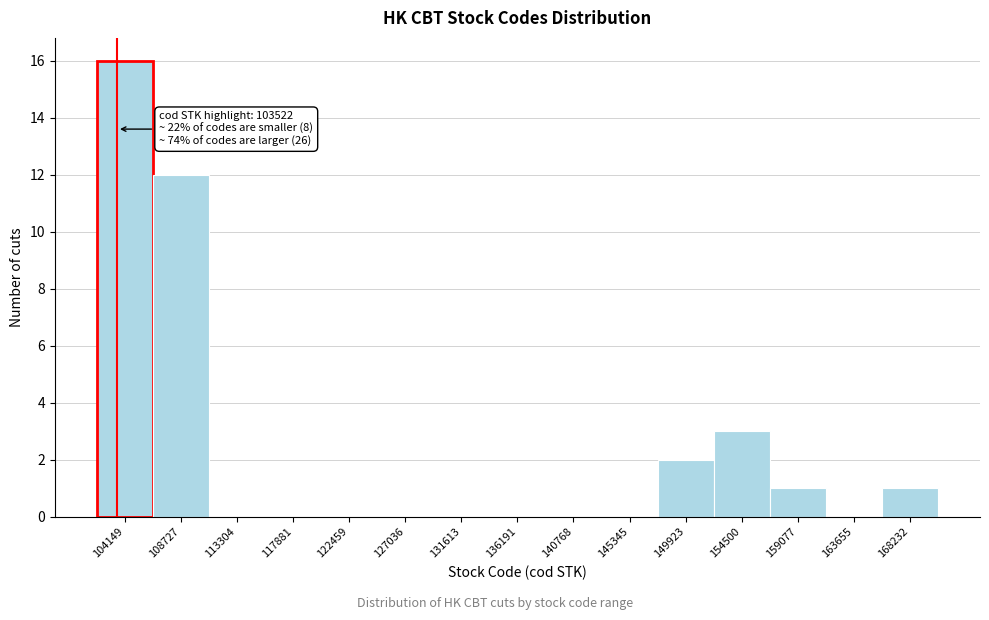

Over which range of the x-axis is the bar tallest?

102000 to 106500